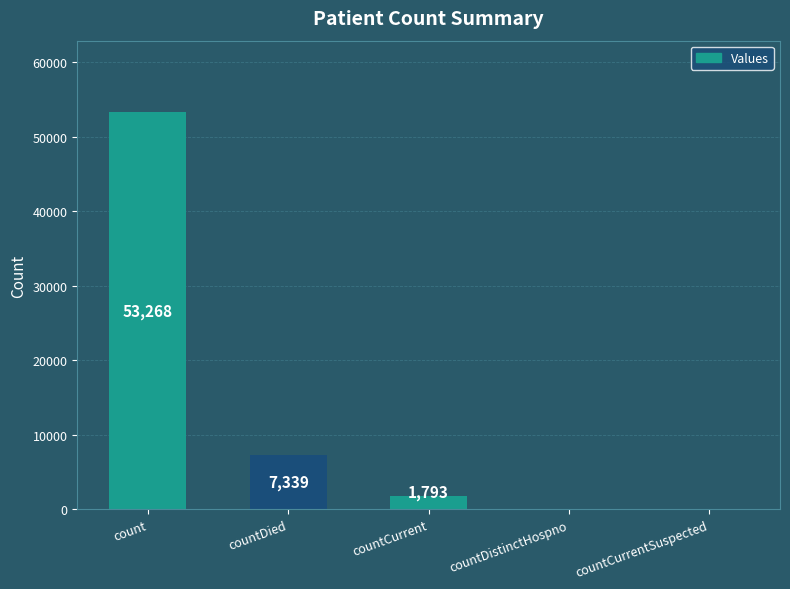

Which category has the highest value across all series?

count